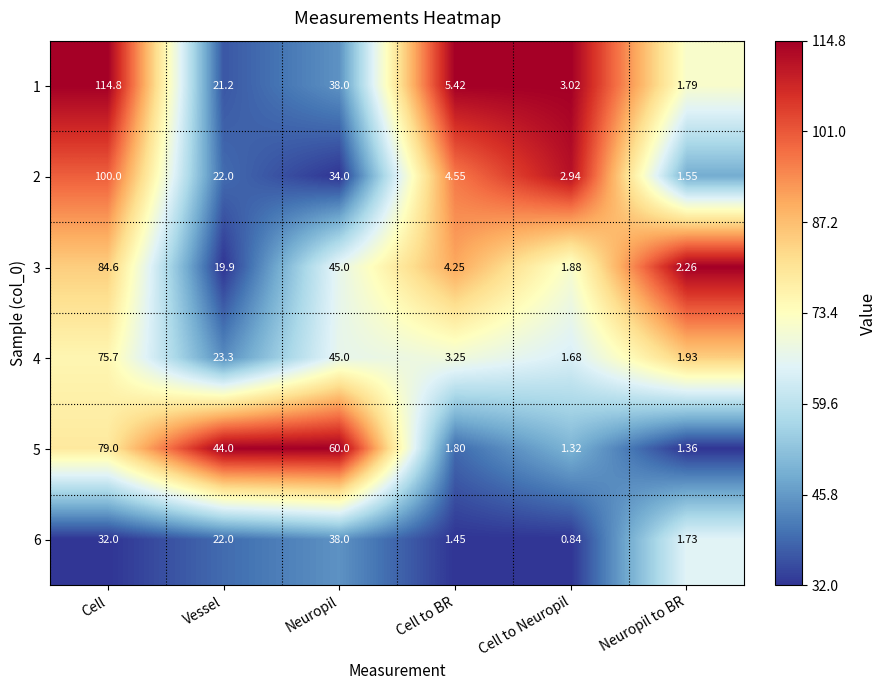

At which label is 1 closest to 58?

Neuropil